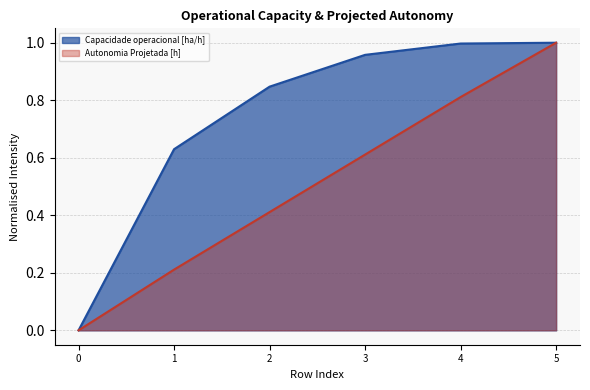

Is it true that Capacidade operacional [ha/h] equals 0.7 at 3?

False